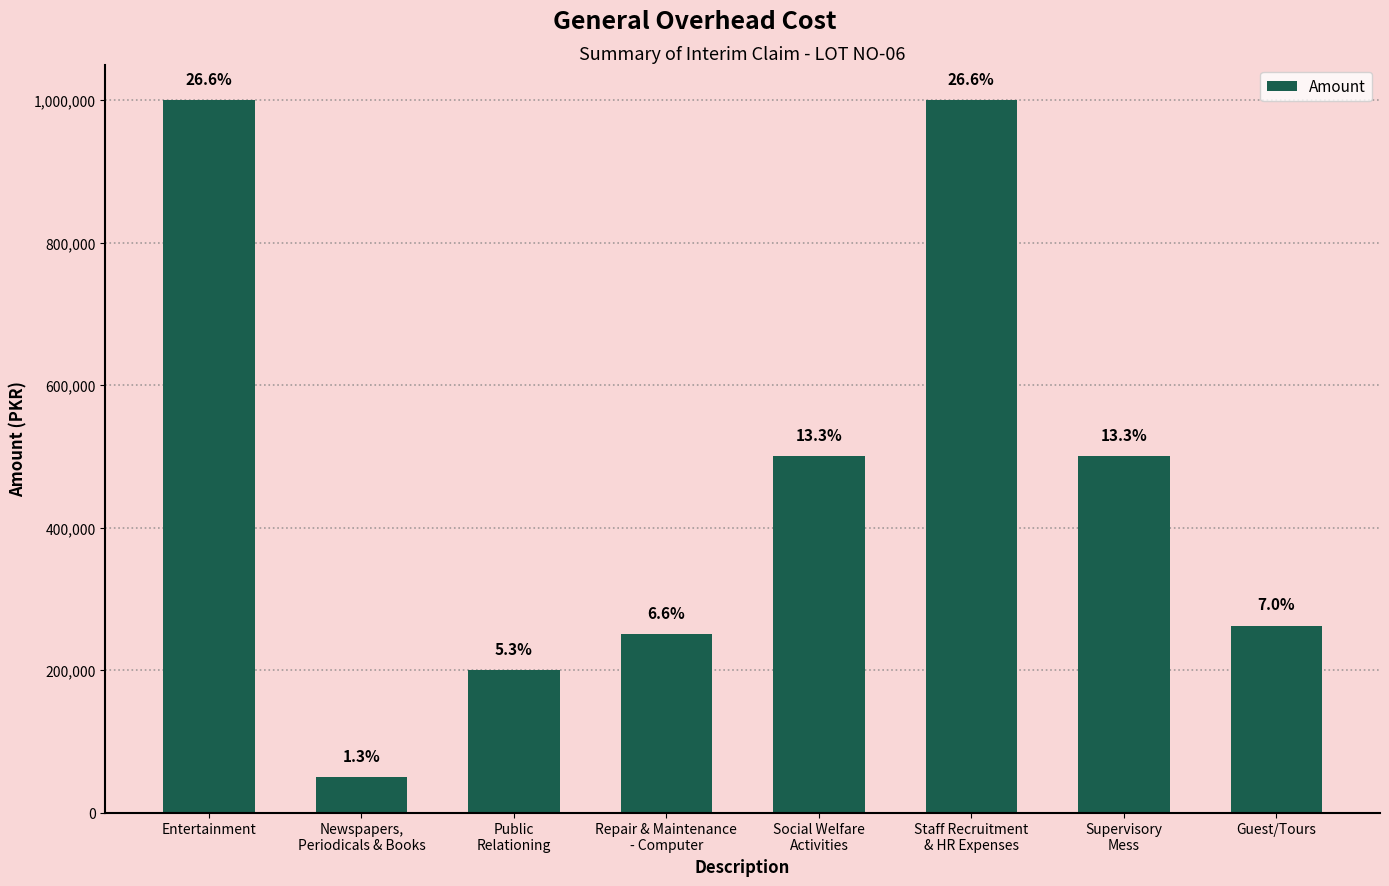

What is the maximum value shown in the chart?

1000000